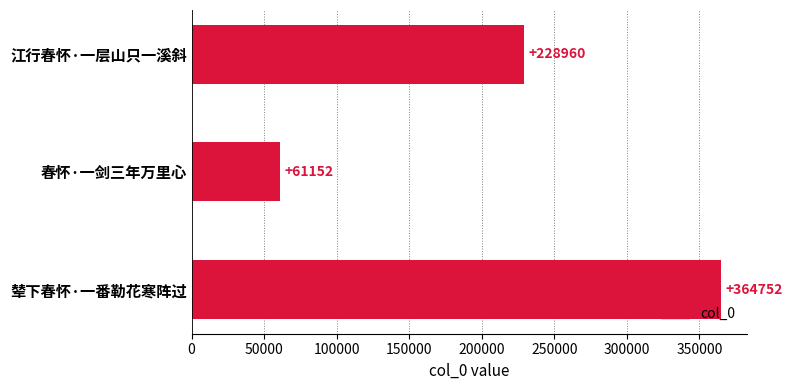

Rank the categories by value from lowest to highest.

春怀·一剑三年万里心, 江行春怀·一层山只一溪斜, 辇下春怀·一番勒花寒阵过